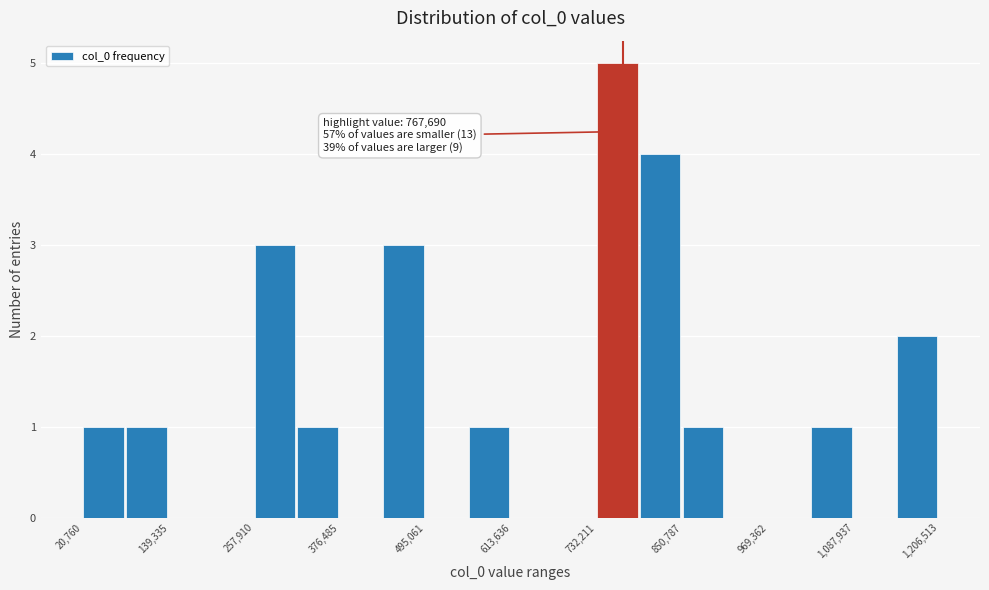

Around what value on the x-axis is the tallest bar? Give the approximate position of its centre, as read against the axis.

760000